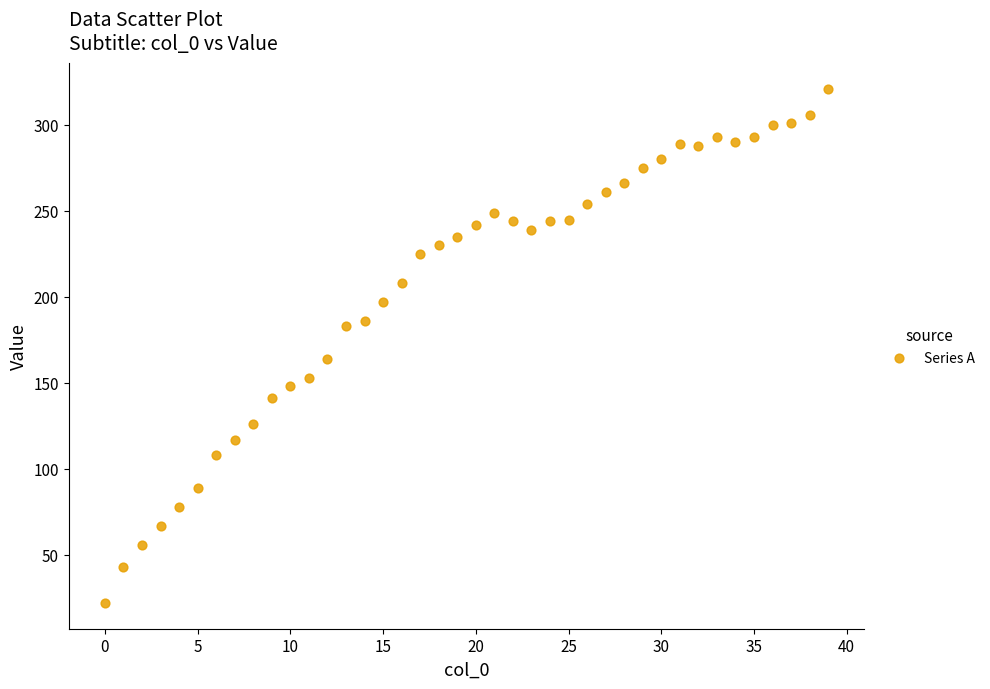

What is the range of Y values (max minus min)?

299